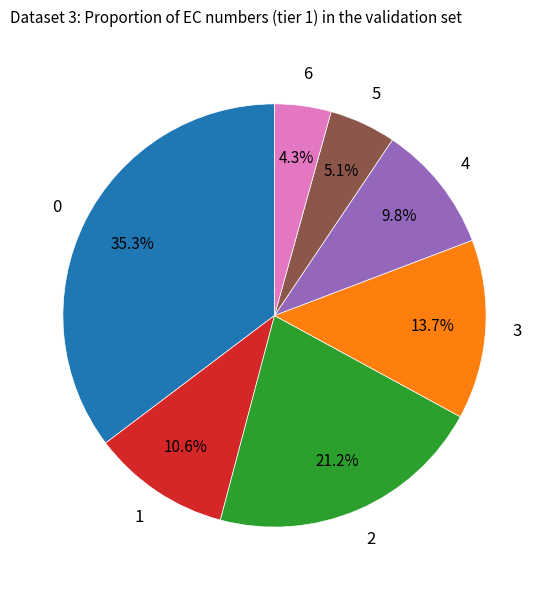

Is there a majority slice in this chart?

No